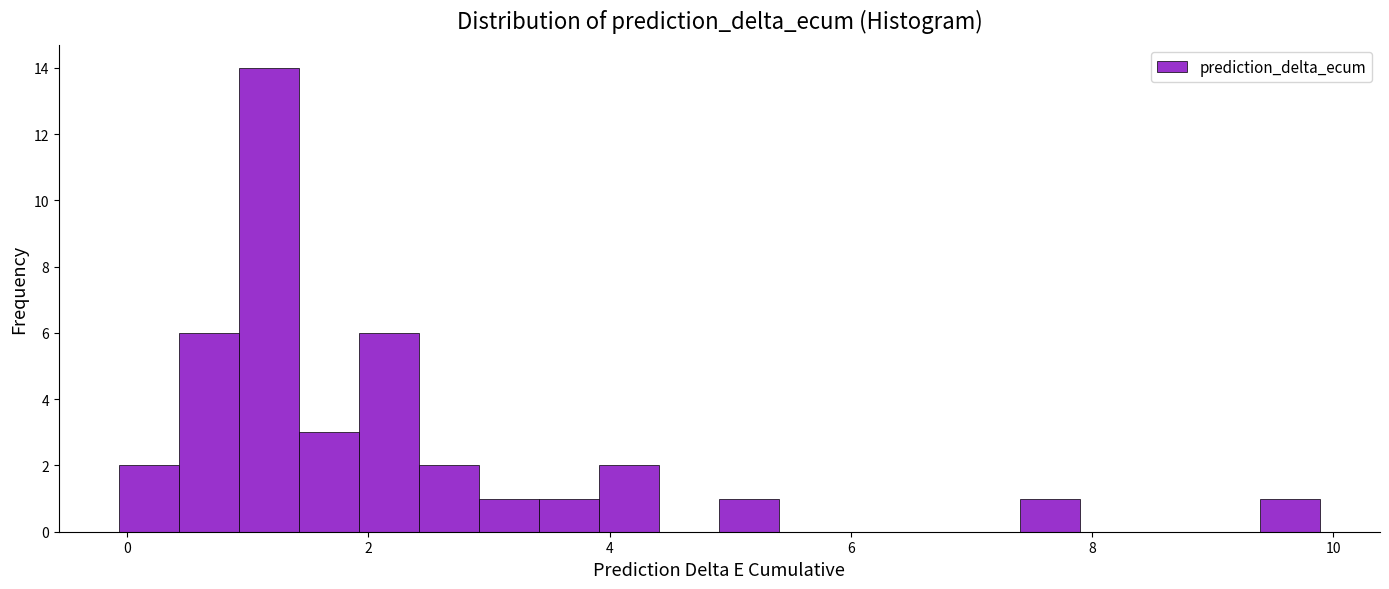

Read against the x-axis, roughly where is the centre of the tallest bar?

1.2